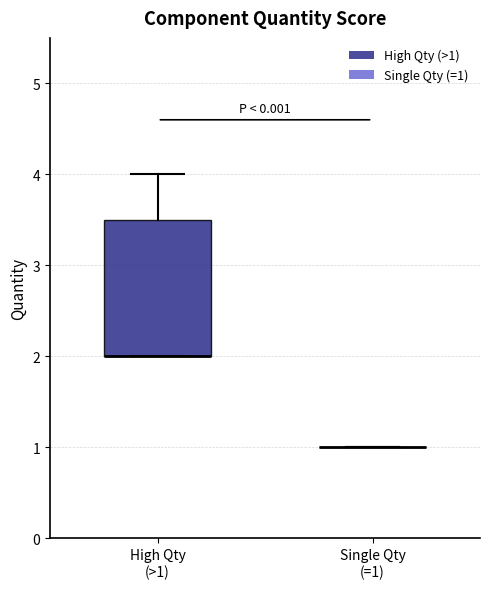

Comparing the boxes themselves (not the whiskers), which one is the tallest?

High Qty (>1)